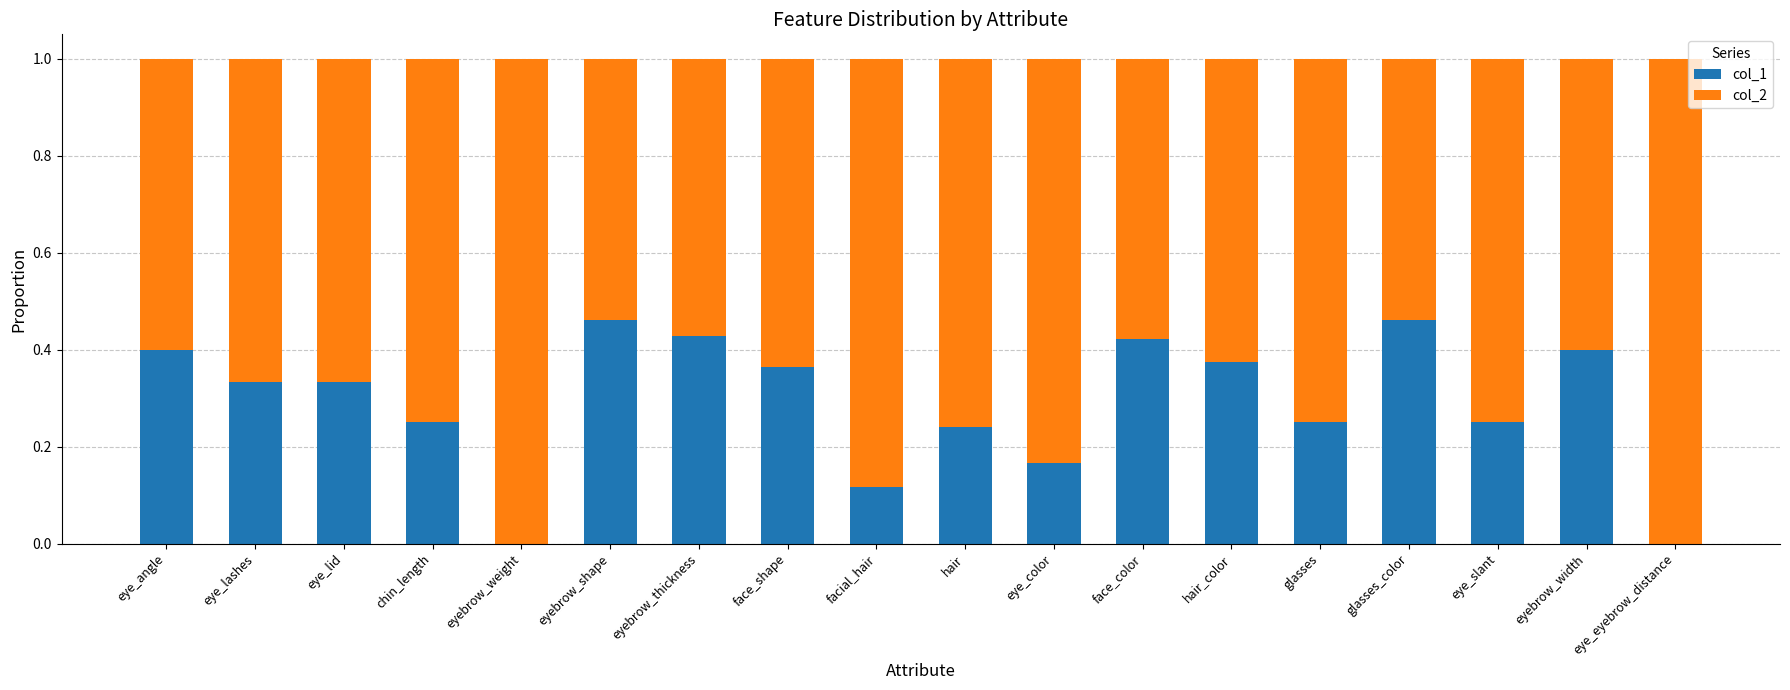

What is the sum of all col_1 values?

5.3